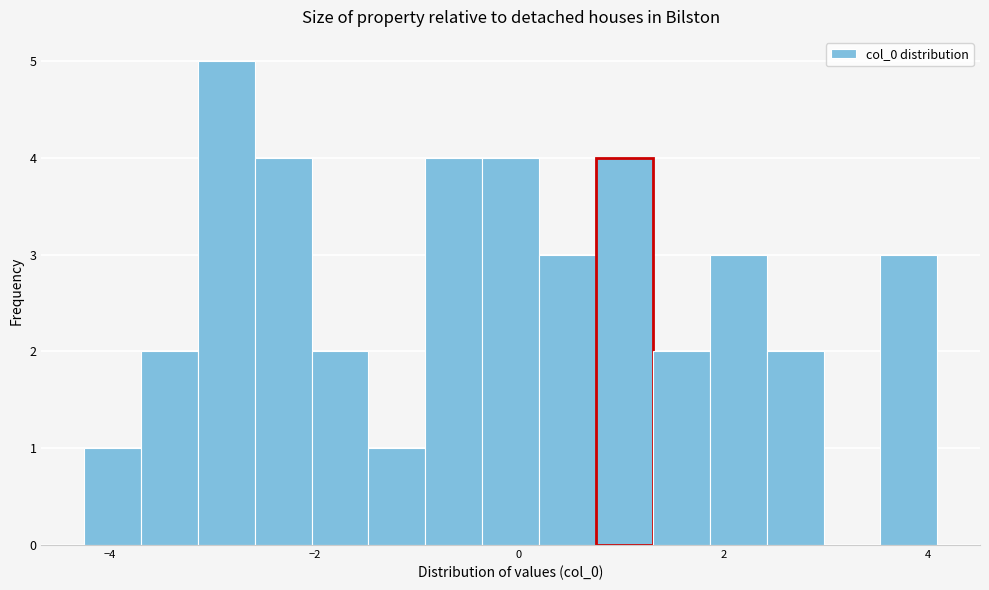

Around what value on the x-axis is the tallest bar? Give the approximate position of its centre, as read against the axis.

-2.8